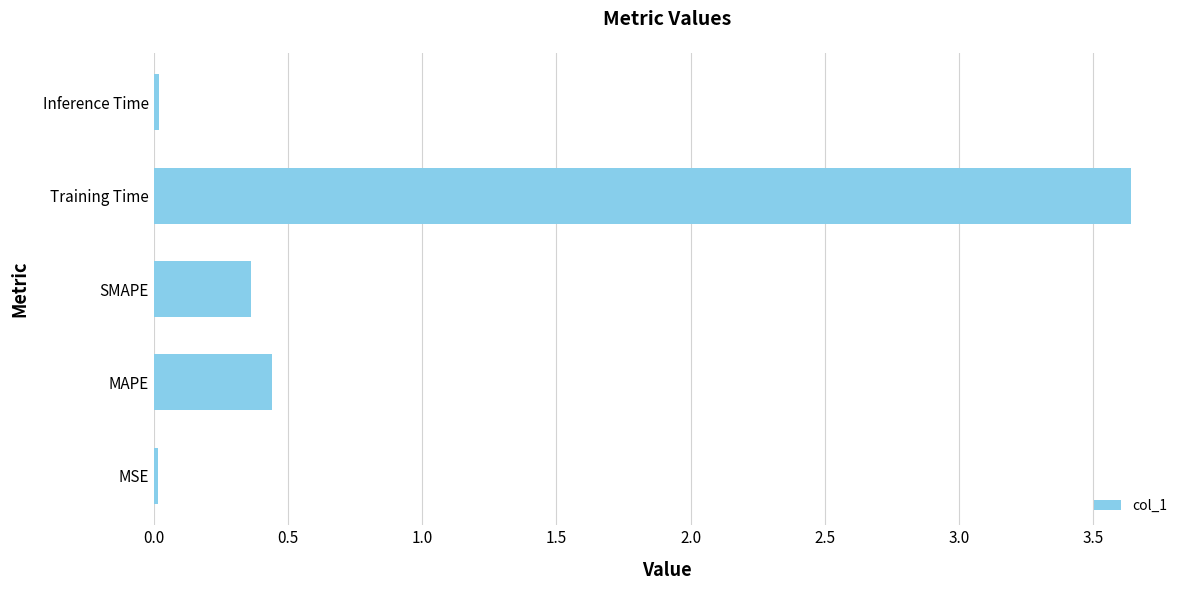

What is the sum of all values?

4.5